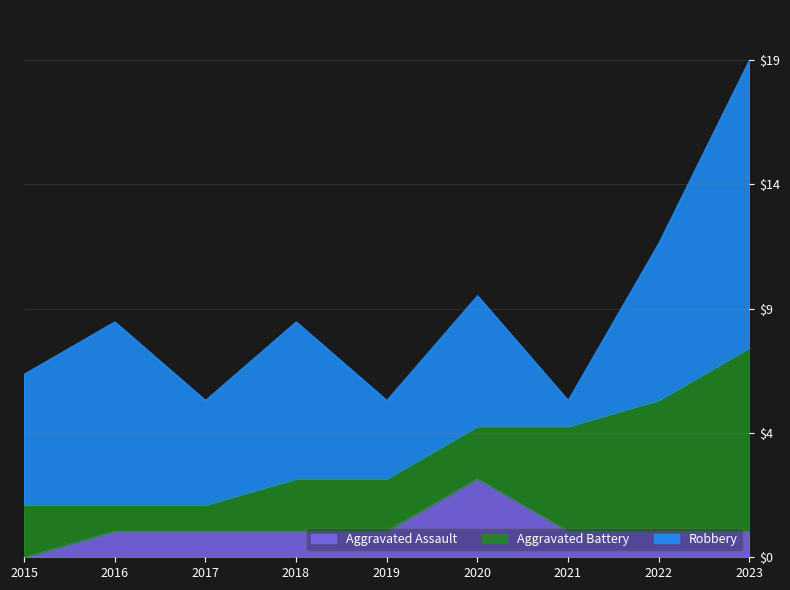

True or false: Aggravated Assault and Aggravated Battery intersect in this chart.

True